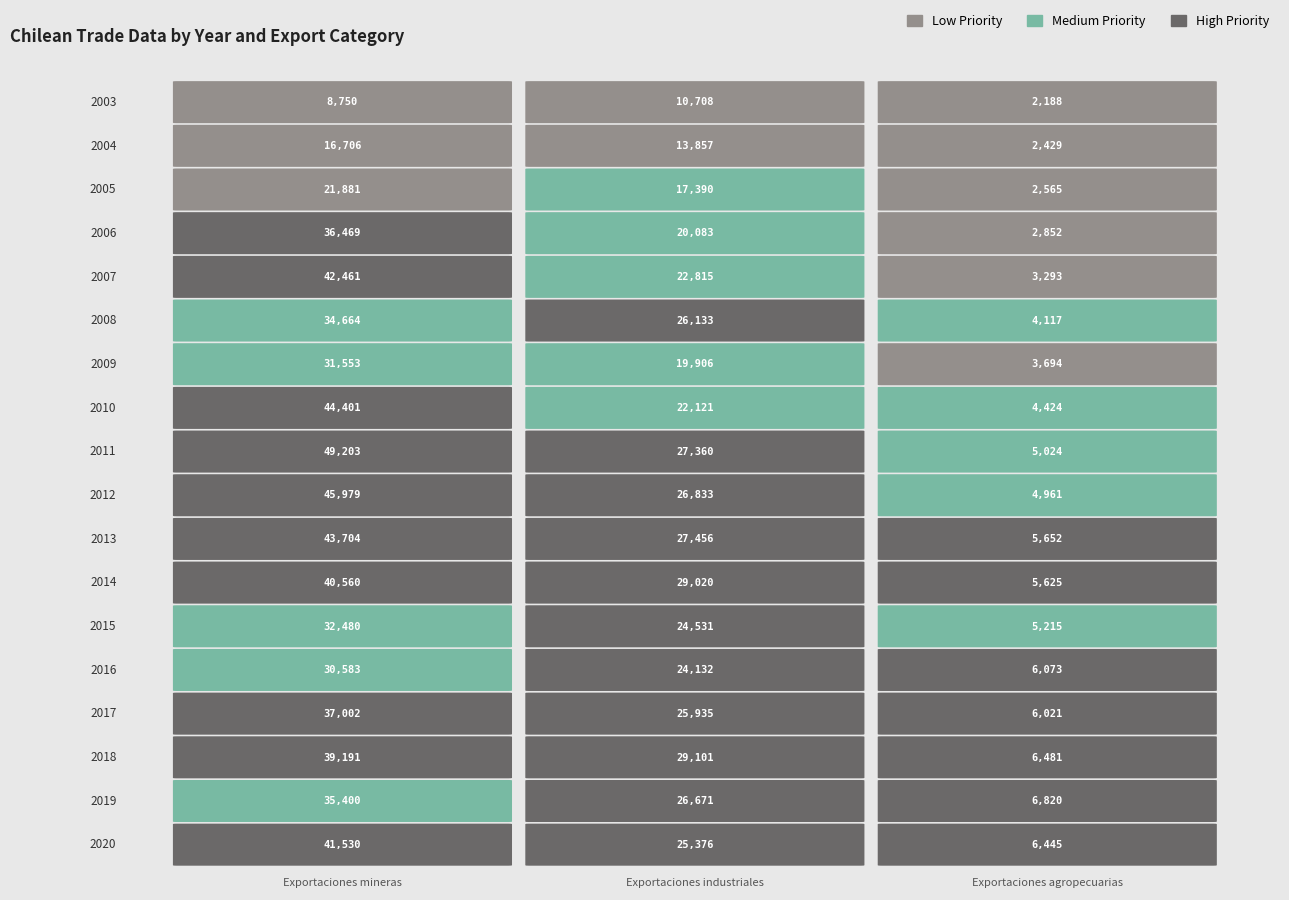

The value of Exportaciones industriales at 2020 is 41076. True or false?

False